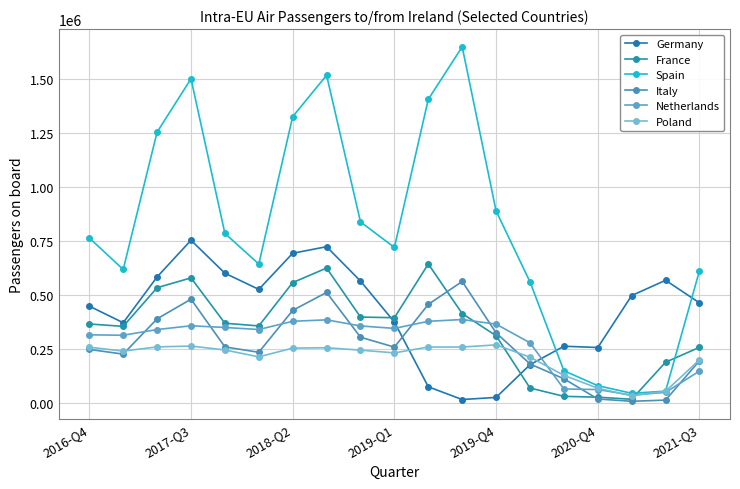

In Italy, how many points are higher than both neighbors (excluding endpoints)?

3